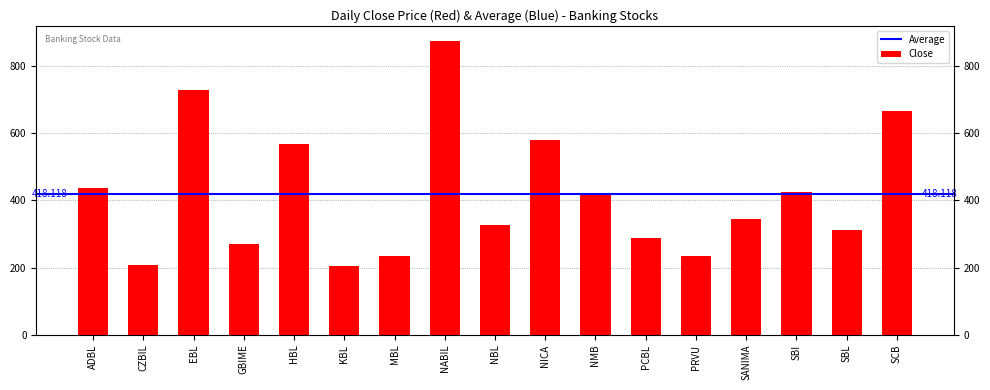

What is the sum of the values at GBIME and EBL?

998